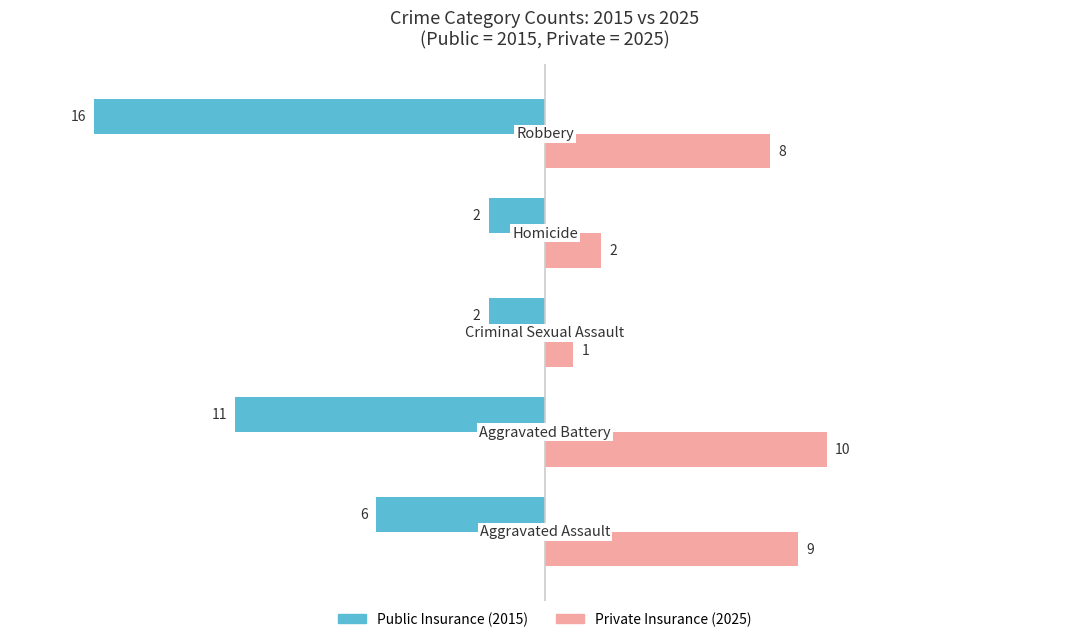

What is the smallest value displayed?

-16